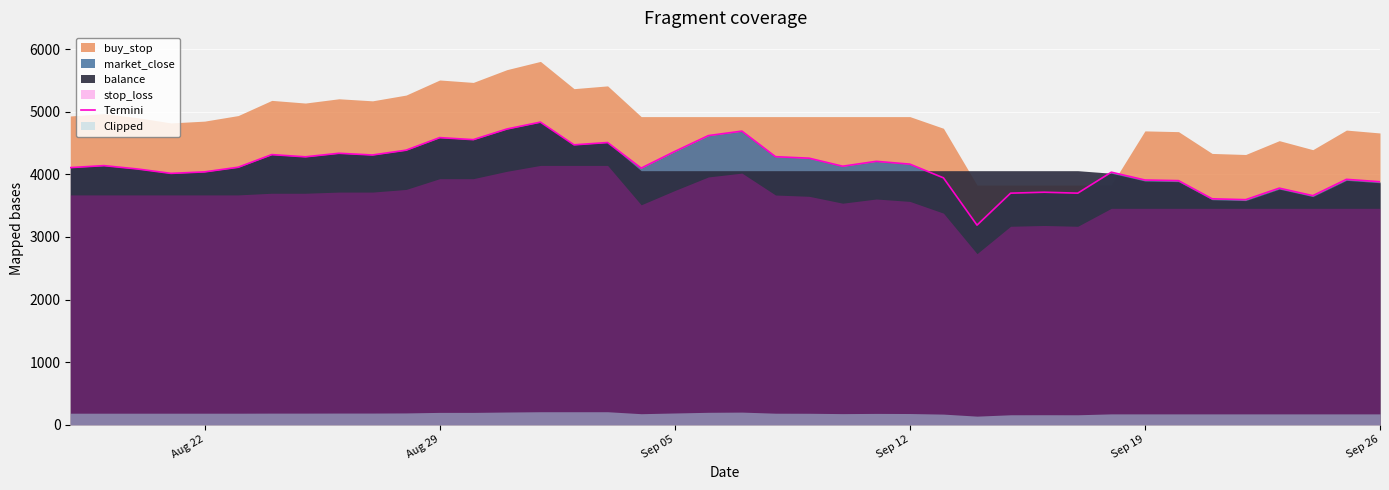

What is the highest value of the Termini series?

4834.9